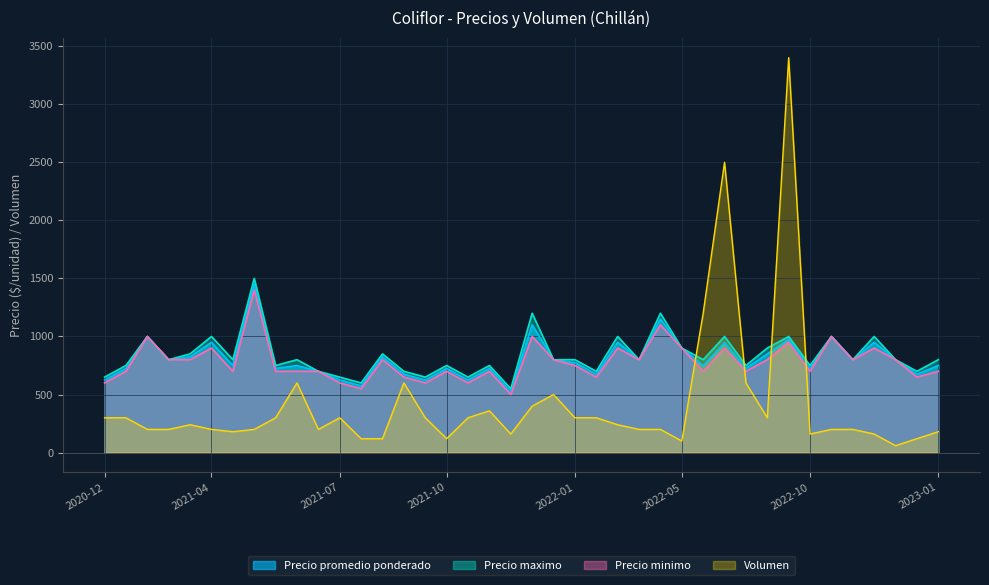

What is the spread (max minus min) of values at 2022-12-12?

600